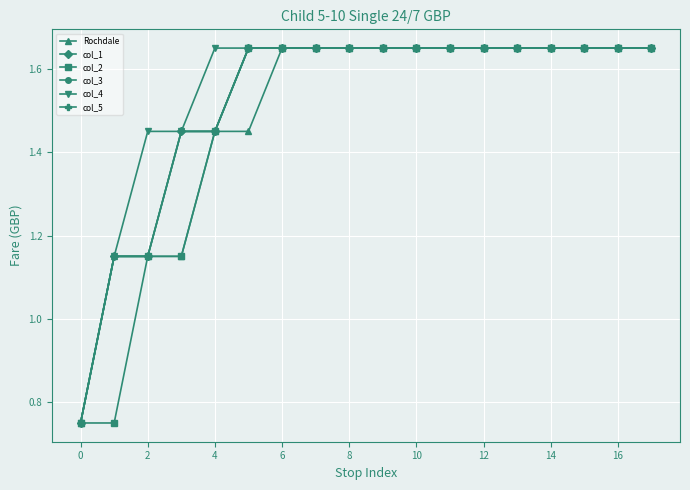

Is this an area chart (filled region under the line)?

No